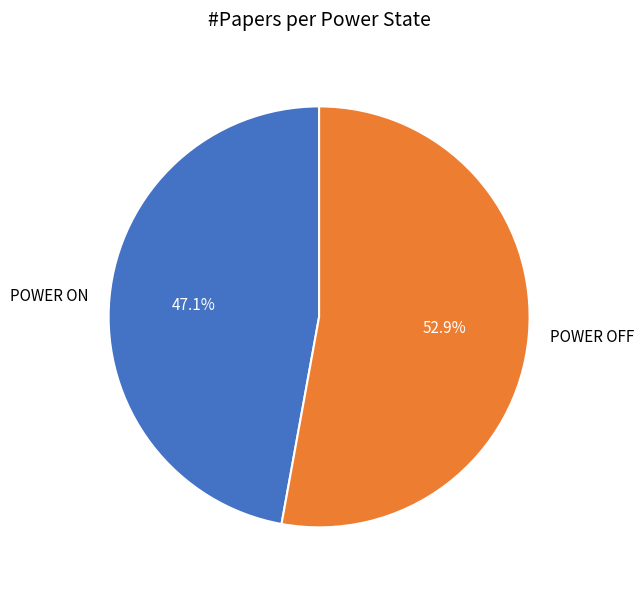

The POWER OFF slice represents 60% of the pie. True or false?

False